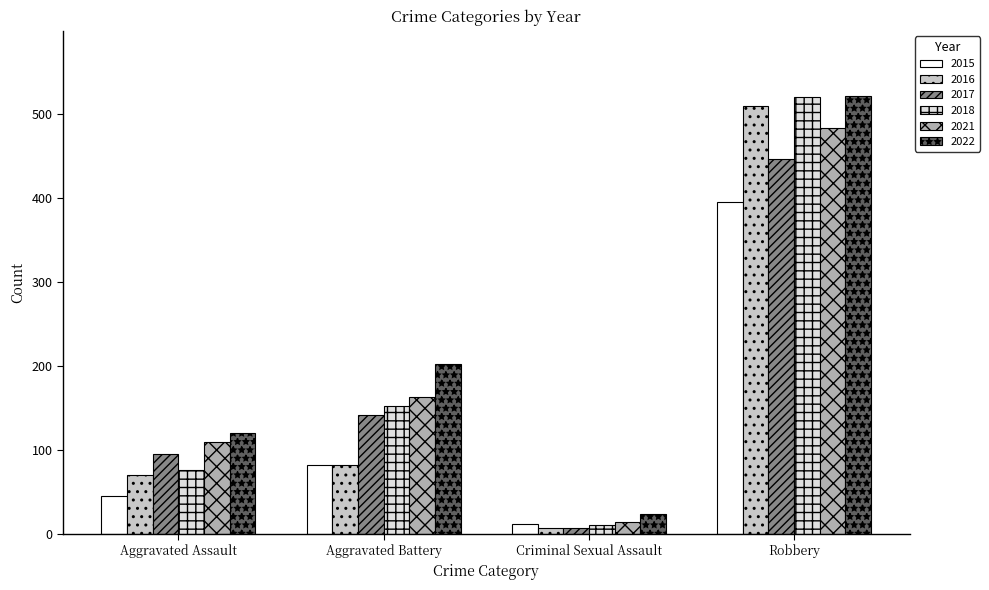

What is the difference between the maximum and second lowest values in the 2015 series?

349